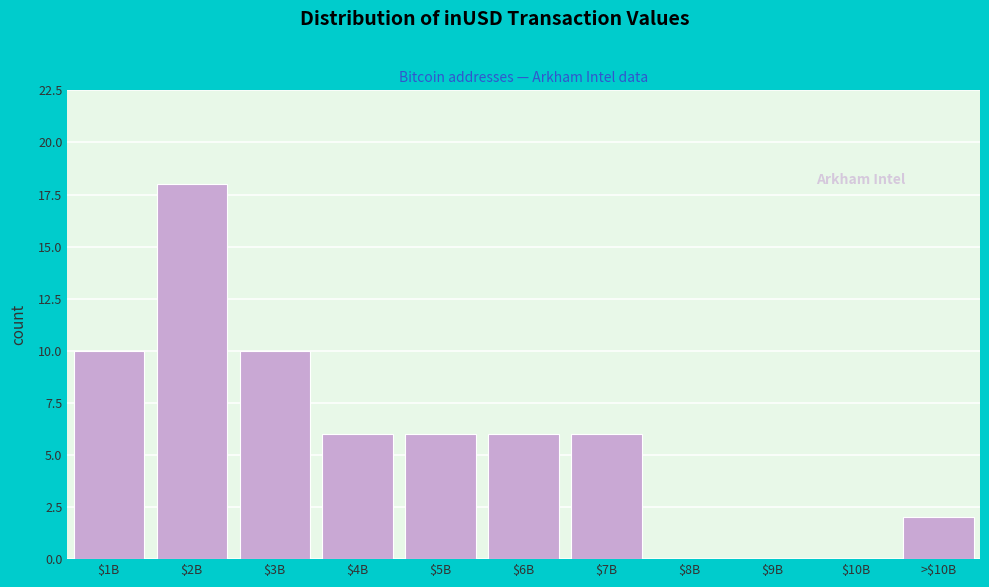

The chart shows a value of 2 at $6B. True or false?

False